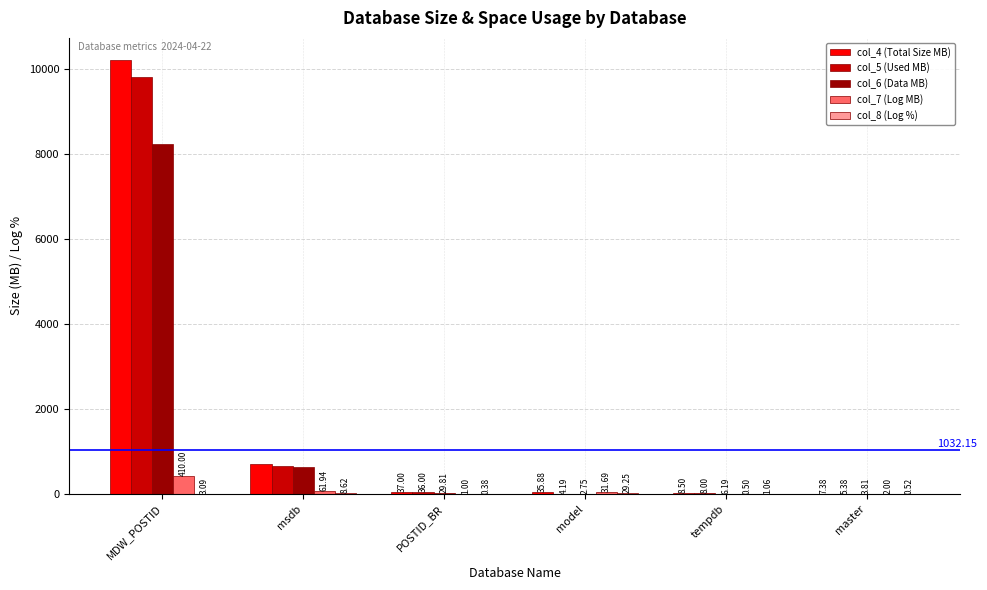

Which series has the largest range (max minus min)?

col_4 (Total Size MB)